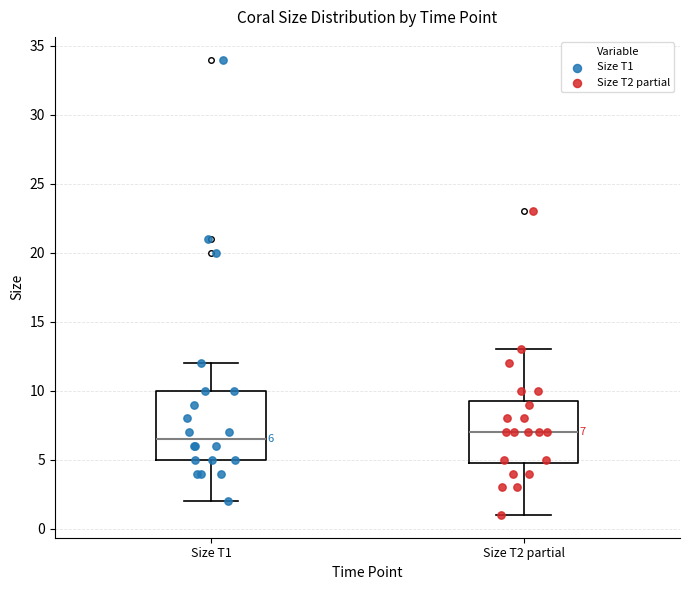

Comparing the boxes themselves (not the whiskers), which one is the tallest?

Size T1